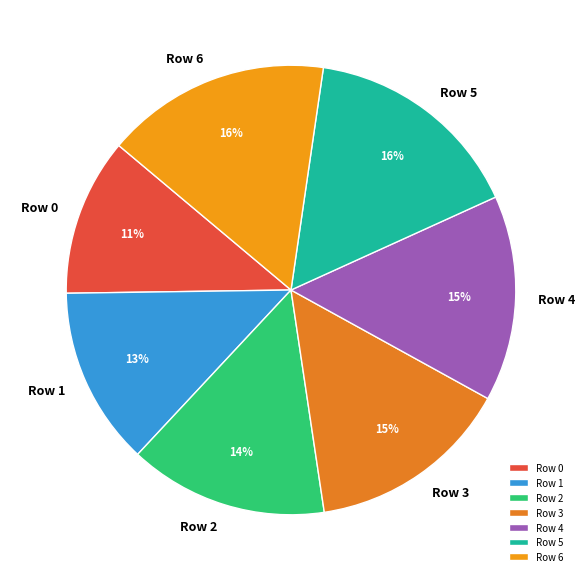

What is the smallest slice in the pie chart?

Row 0